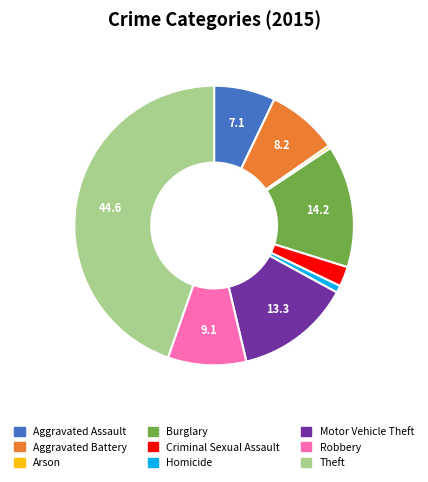

Combined, do Aggravated Battery and Homicide account for over 50%?

No